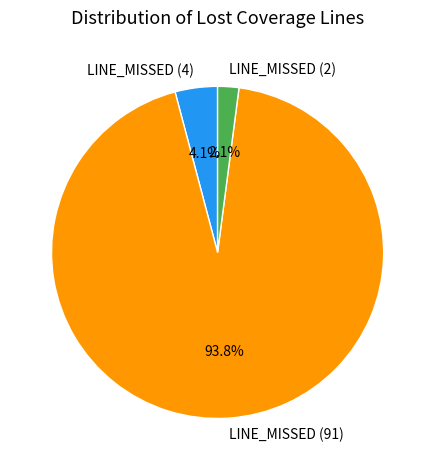

What is the smallest slice in the pie chart?

LINE_MISSED (2)